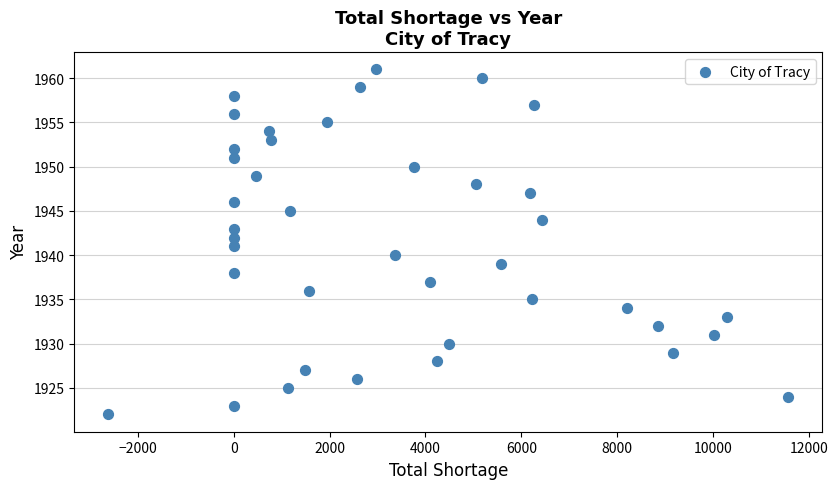

What is the range of Y values (max minus min)?

39